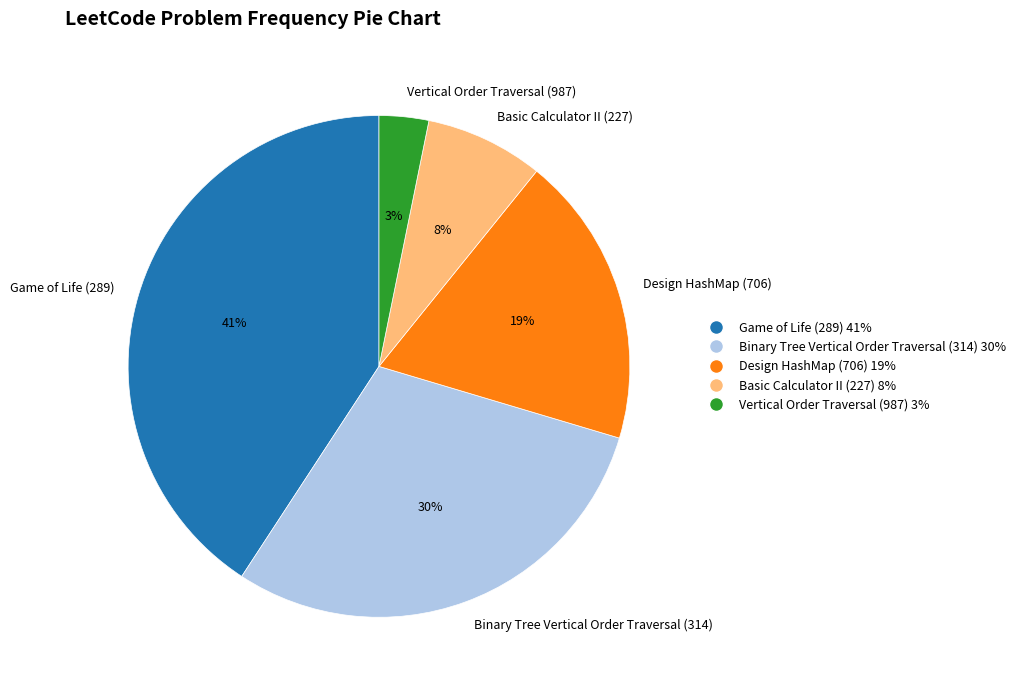

Which slice is the largest?

Game of Life (289)